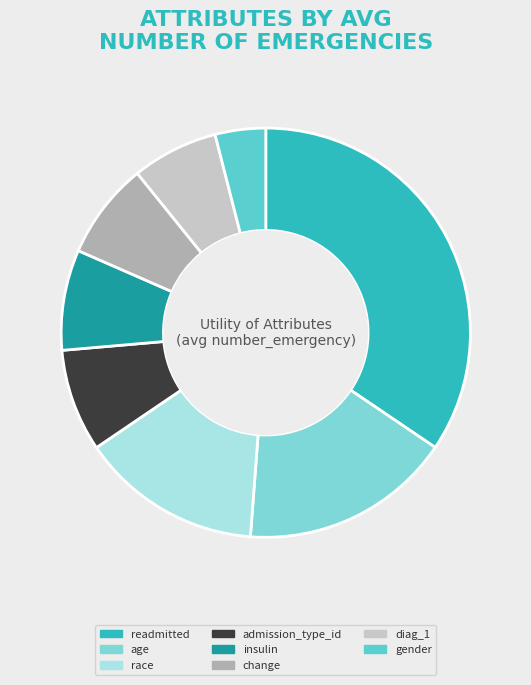

What is the change in value from age to race?

-0.1